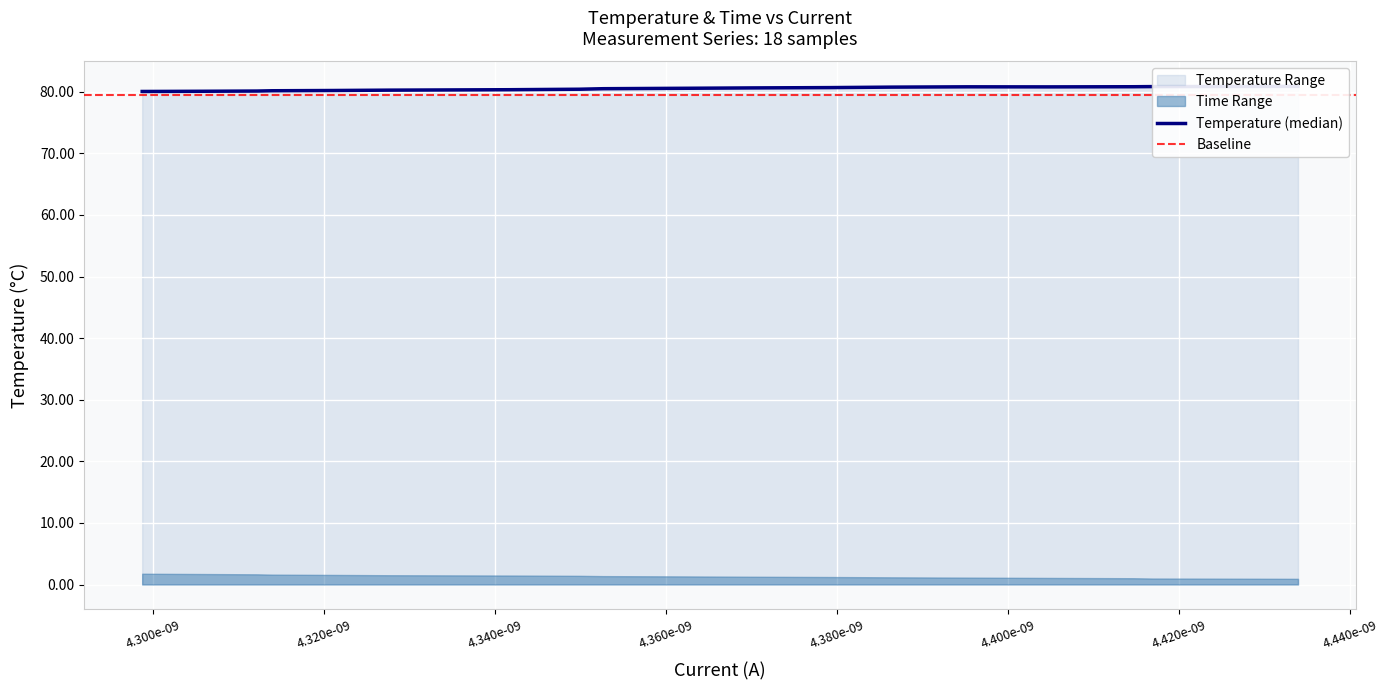

How many points are higher than both their immediate neighbors (excluding endpoints)?

1